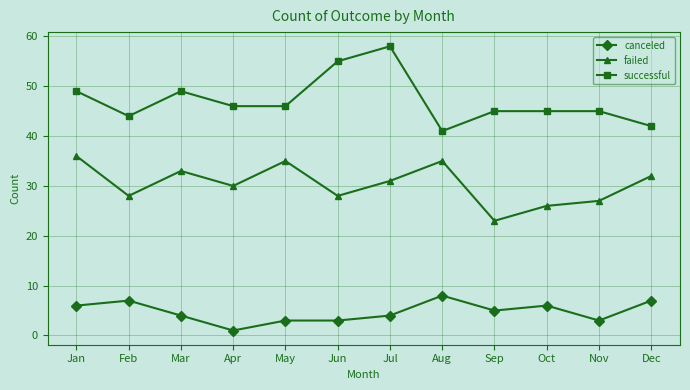

True or false: successful and canceled cross at least once.

False